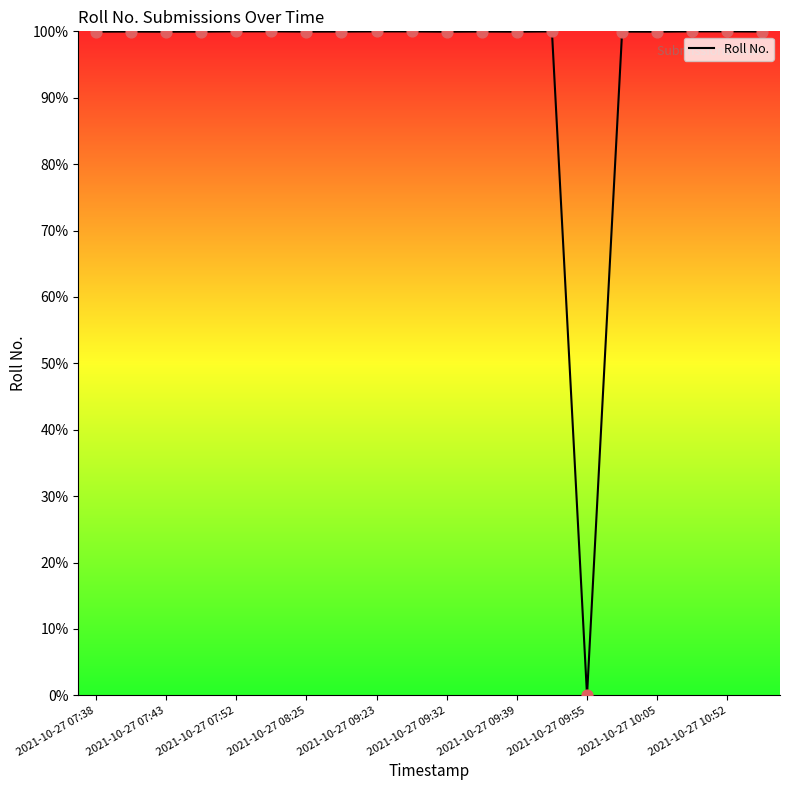

What is the difference between the maximum and minimum values?

100.0